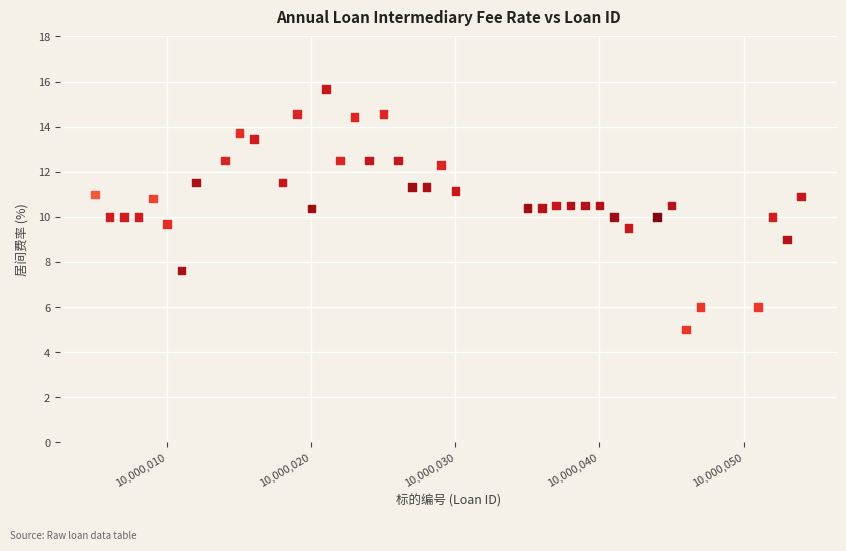

What is the range of Y values (max minus min)?

10.7